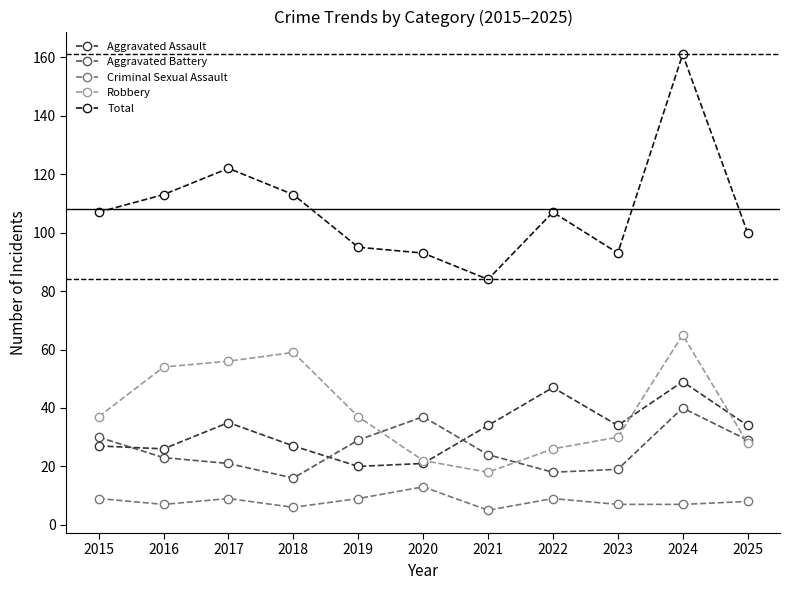

At which category is the sum across all series the highest?

2024